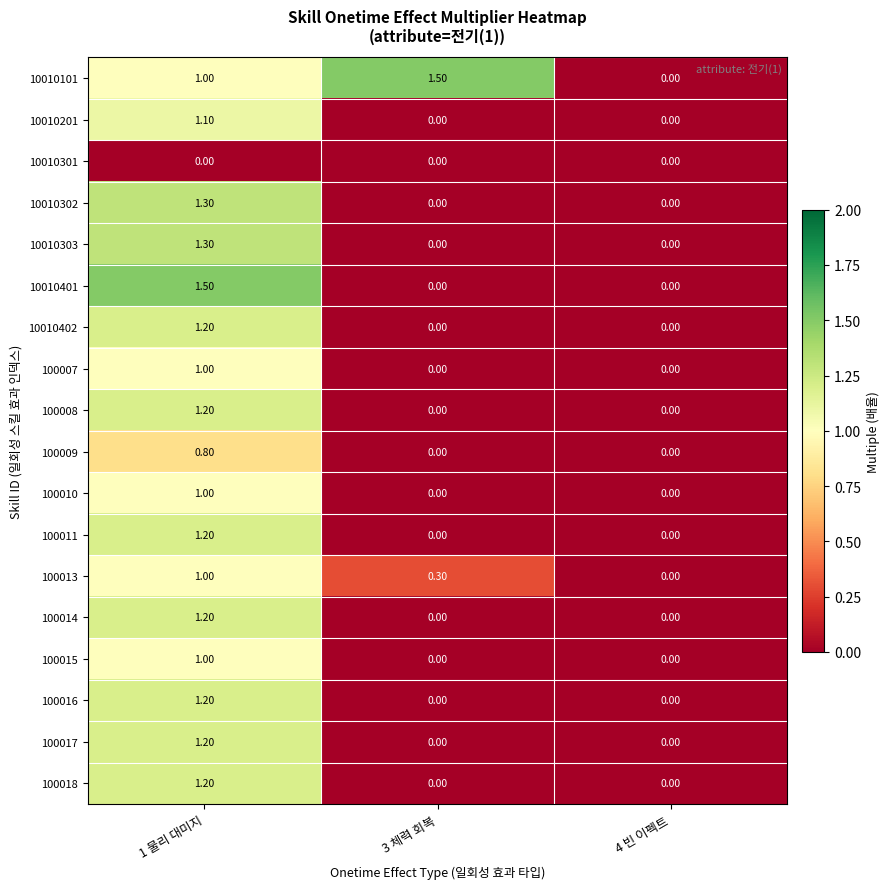

At which category is the sum across all series the highest?

1 물리 대미지